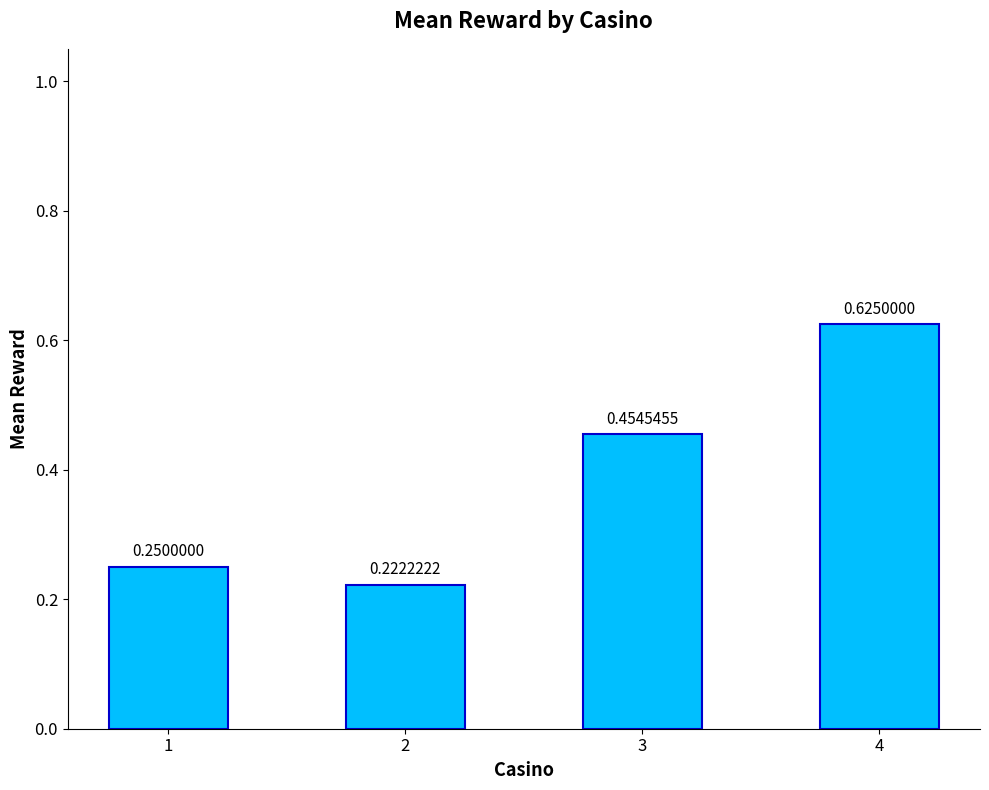

Count the values in the range 0 to 1.

4